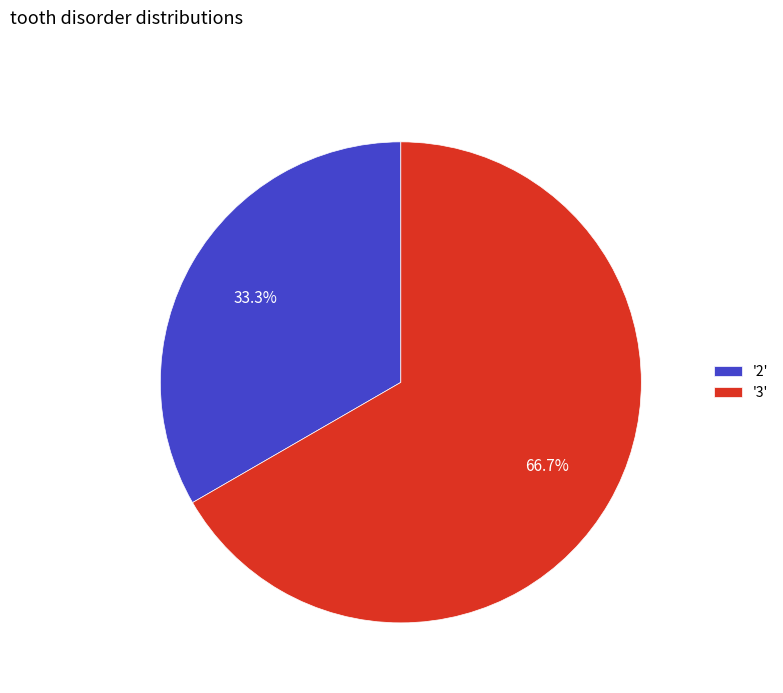

Between '2' and '3', which is larger?

'3'